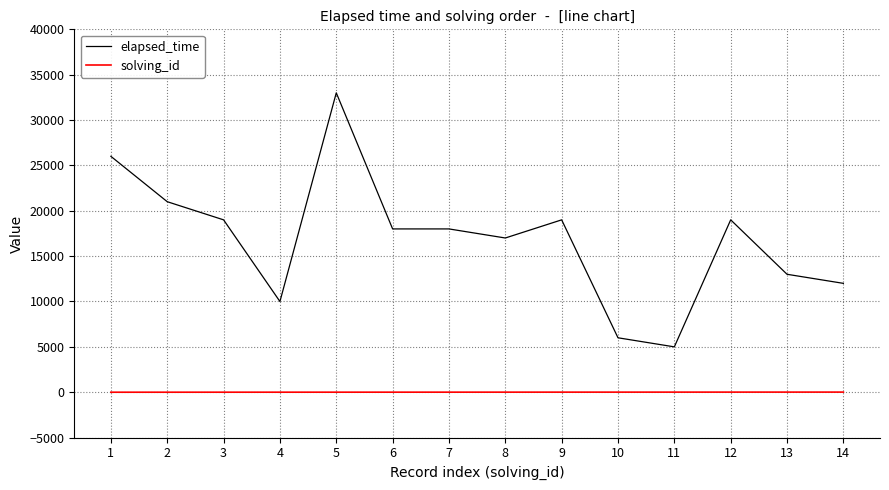

List the series in order of their peak value, highest first.

elapsed_time, solving_id